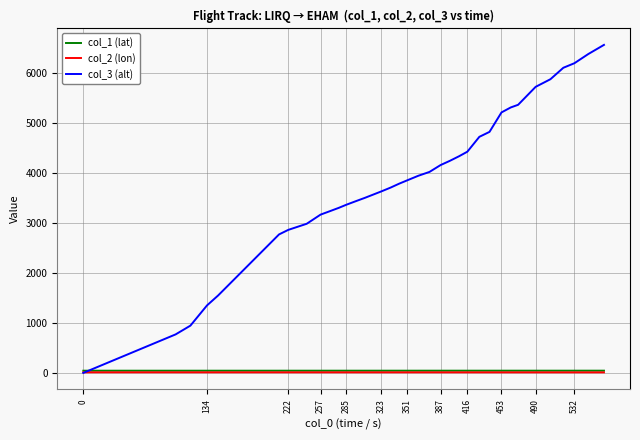

Which series has the widest spread of values?

col_3 (alt)